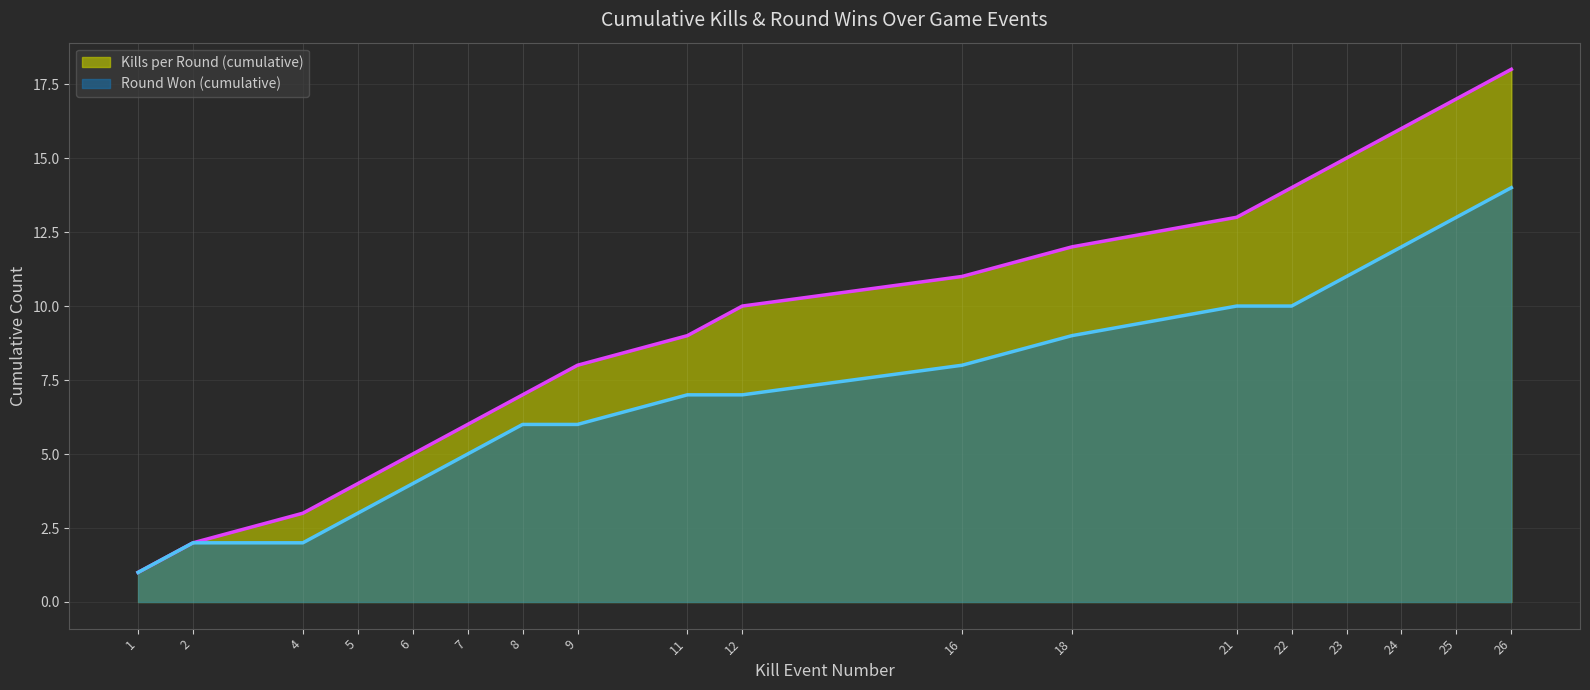

How many lines are shown in the chart?

2